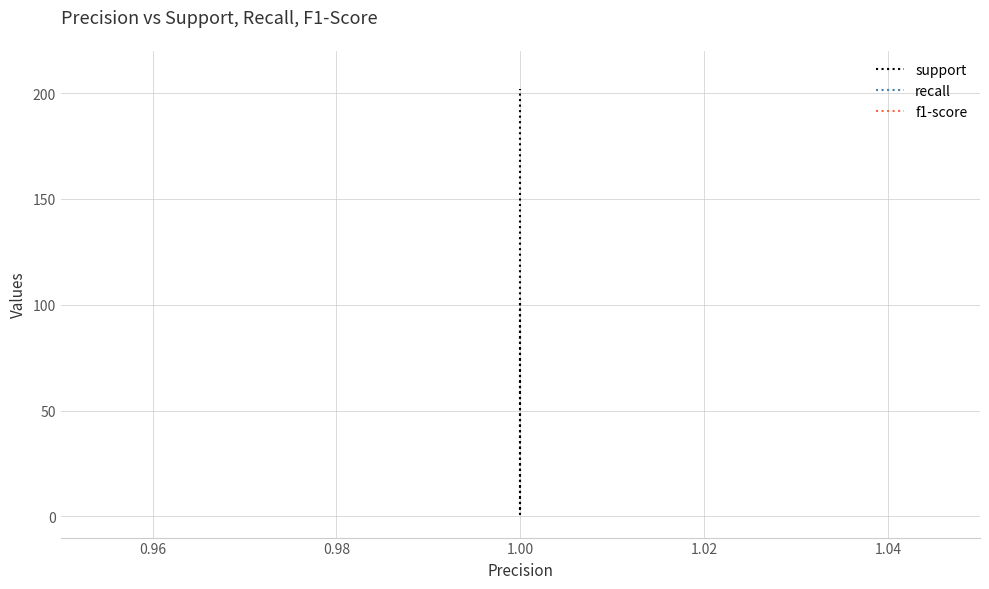

True or false: recall has more than 0 points higher than both neighbors.

False